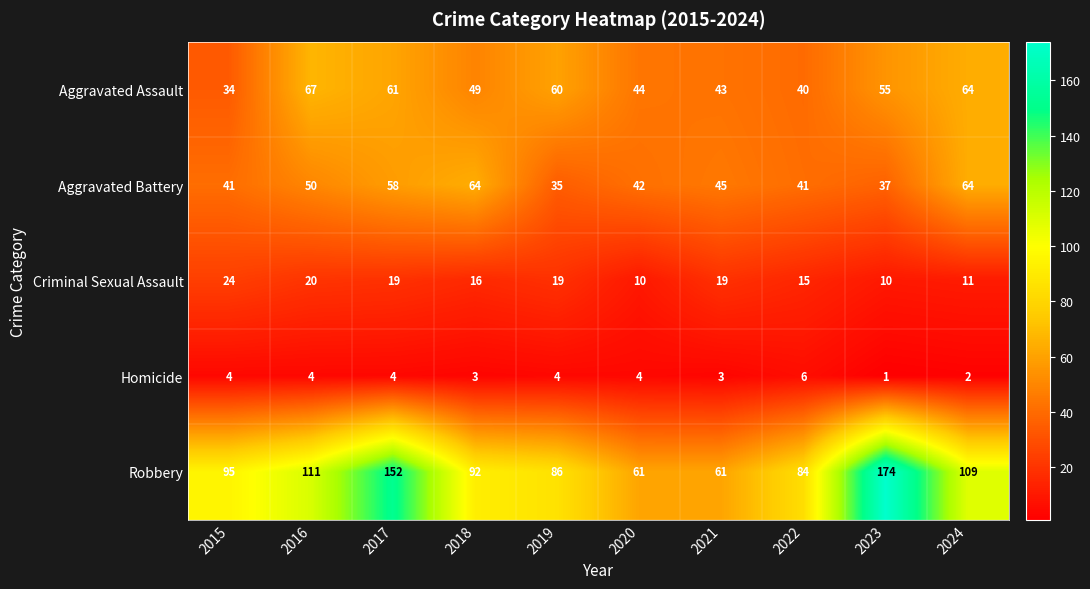

At 2021, list the series in order from smallest to largest.

Homicide, Criminal Sexual Assault, Aggravated Assault, Aggravated Battery, Robbery